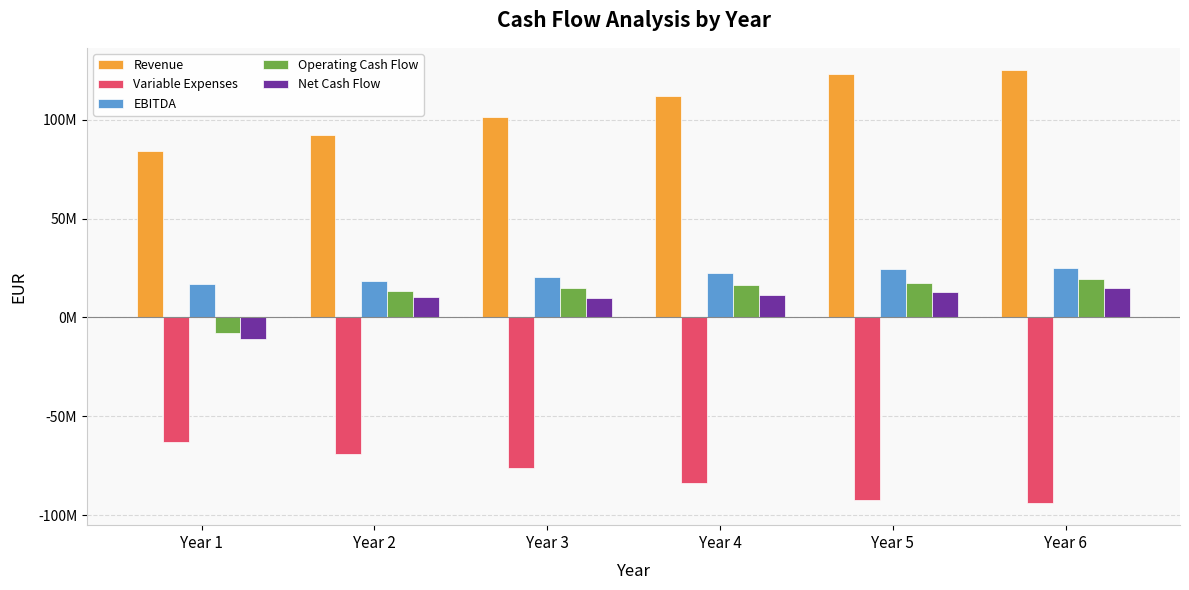

List the labels in order of Variable Expenses value, smallest first.

Year 6, Year 5, Year 4, Year 3, Year 2, Year 1